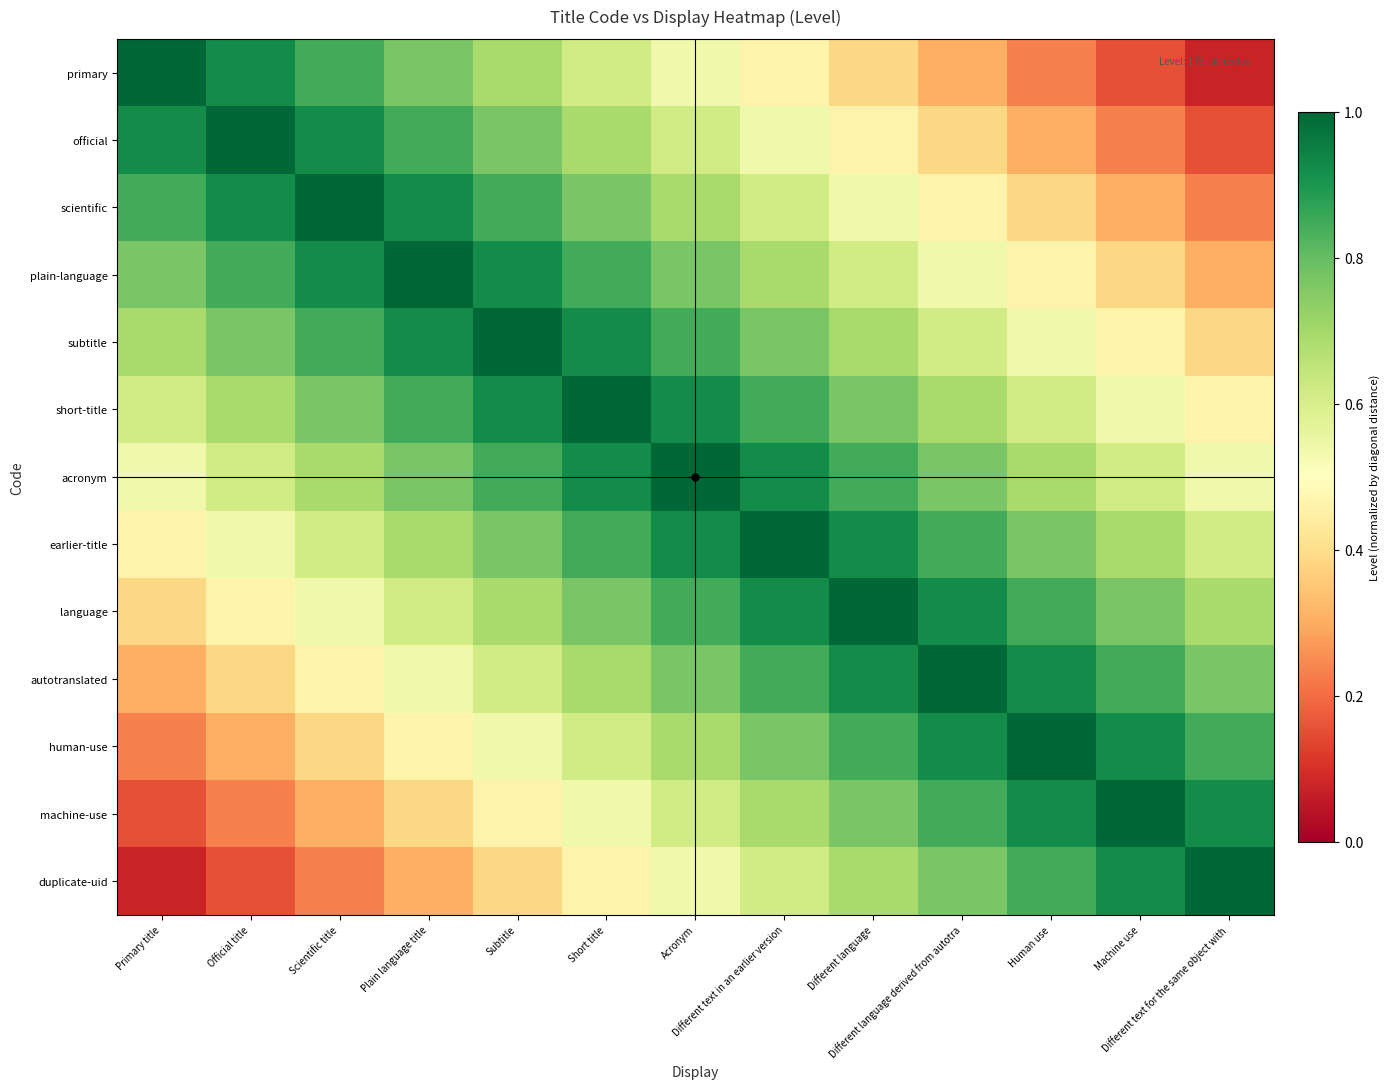

Rank the series at Acronym from lowest to highest value.

primary, duplicate-uid, official, machine-use, scientific, human-use, plain-language, autotranslated, subtitle, language, short-title, earlier-title, acronym